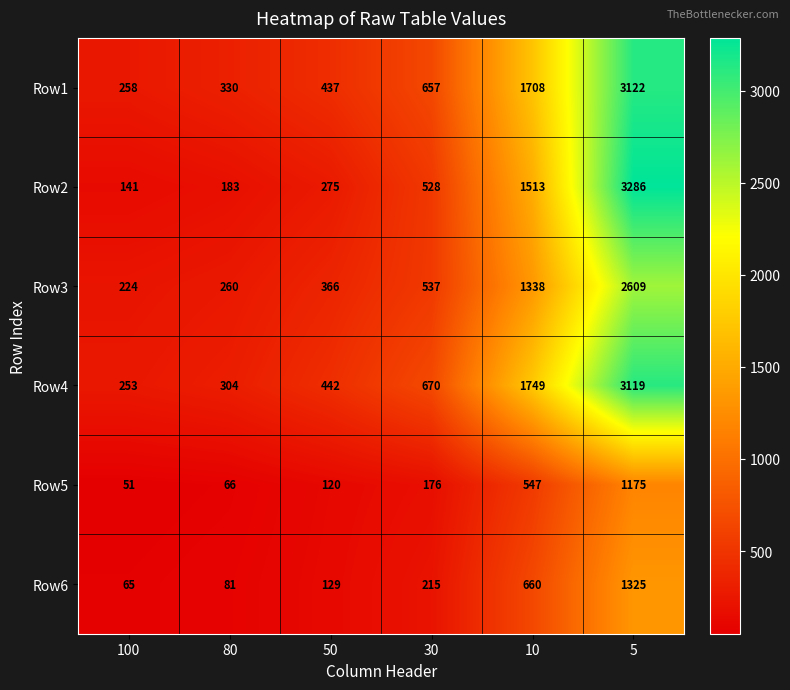

The value of Row2 at 10 is 1513. True or false?

True